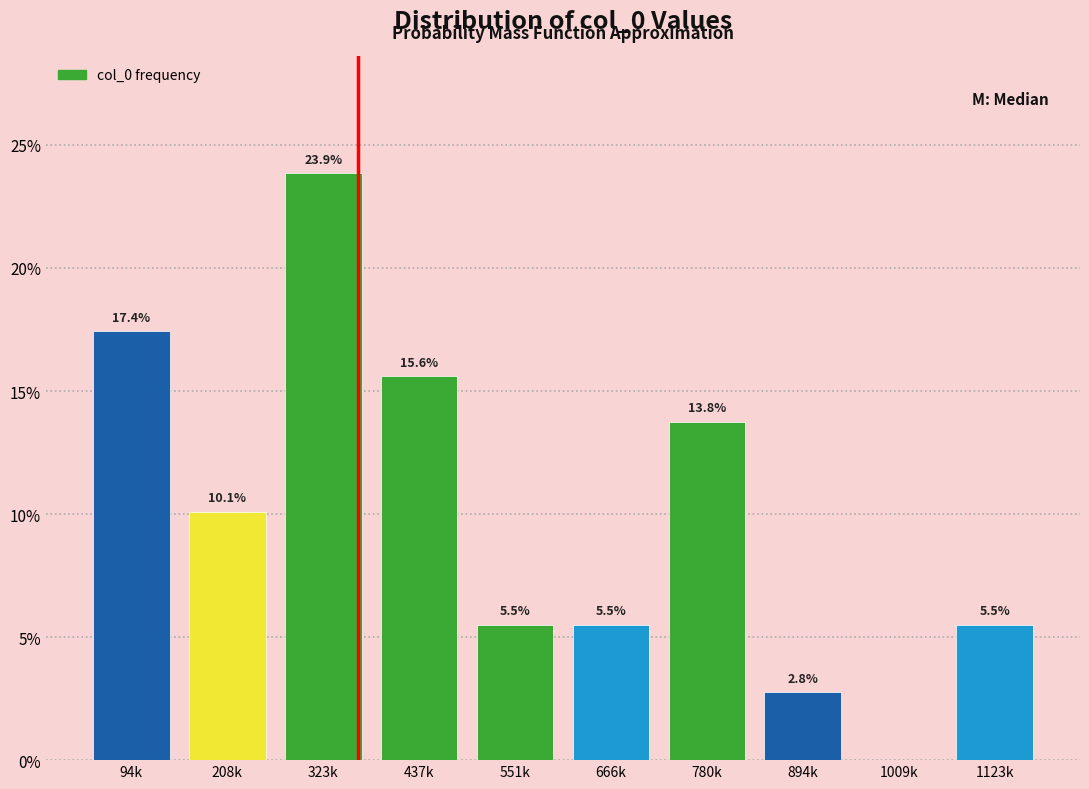

Reading left to right, transcribe all the data shown in this chart.

94k=17.4	208k=10.1	323k=23.9	437k=15.6	551k=5.5	666k=5.5	780k=13.8	894k=2.8	1009k=0.0	1123k=5.5